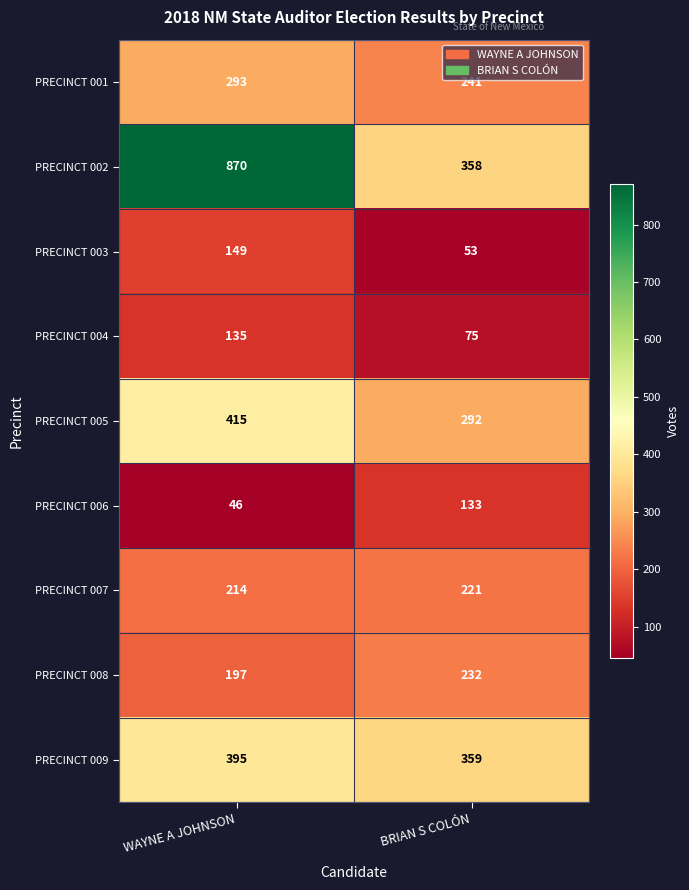

Reading right to left, what are all the values shown in this chart?

PRECINCT 001: BRIAN S COLÓN=241	WAYNE A JOHNSON=293
PRECINCT 002: BRIAN S COLÓN=358	WAYNE A JOHNSON=870
PRECINCT 003: BRIAN S COLÓN=53	WAYNE A JOHNSON=149
PRECINCT 004: BRIAN S COLÓN=75	WAYNE A JOHNSON=135
PRECINCT 005: BRIAN S COLÓN=292	WAYNE A JOHNSON=415
PRECINCT 006: BRIAN S COLÓN=133	WAYNE A JOHNSON=46
PRECINCT 007: BRIAN S COLÓN=221	WAYNE A JOHNSON=214
PRECINCT 008: BRIAN S COLÓN=232	WAYNE A JOHNSON=197
PRECINCT 009: BRIAN S COLÓN=359	WAYNE A JOHNSON=395